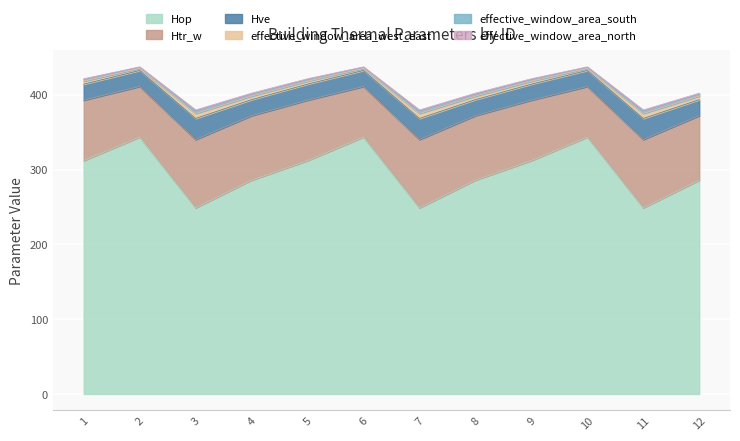

What is the lowest value of the Hop series?

248.8